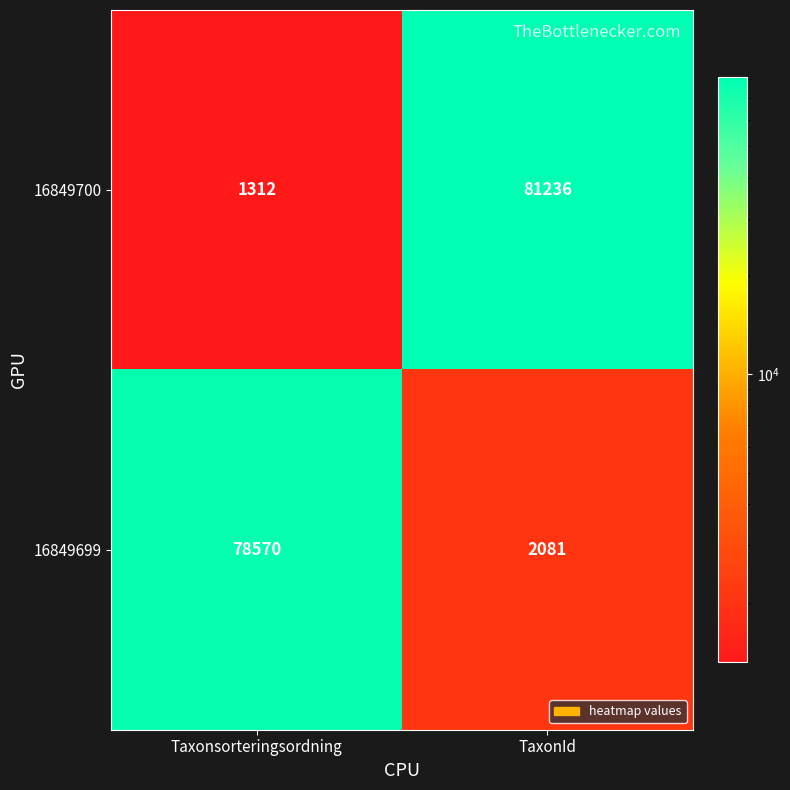

What is the difference between the highest and lowest values at TaxonId?

79155